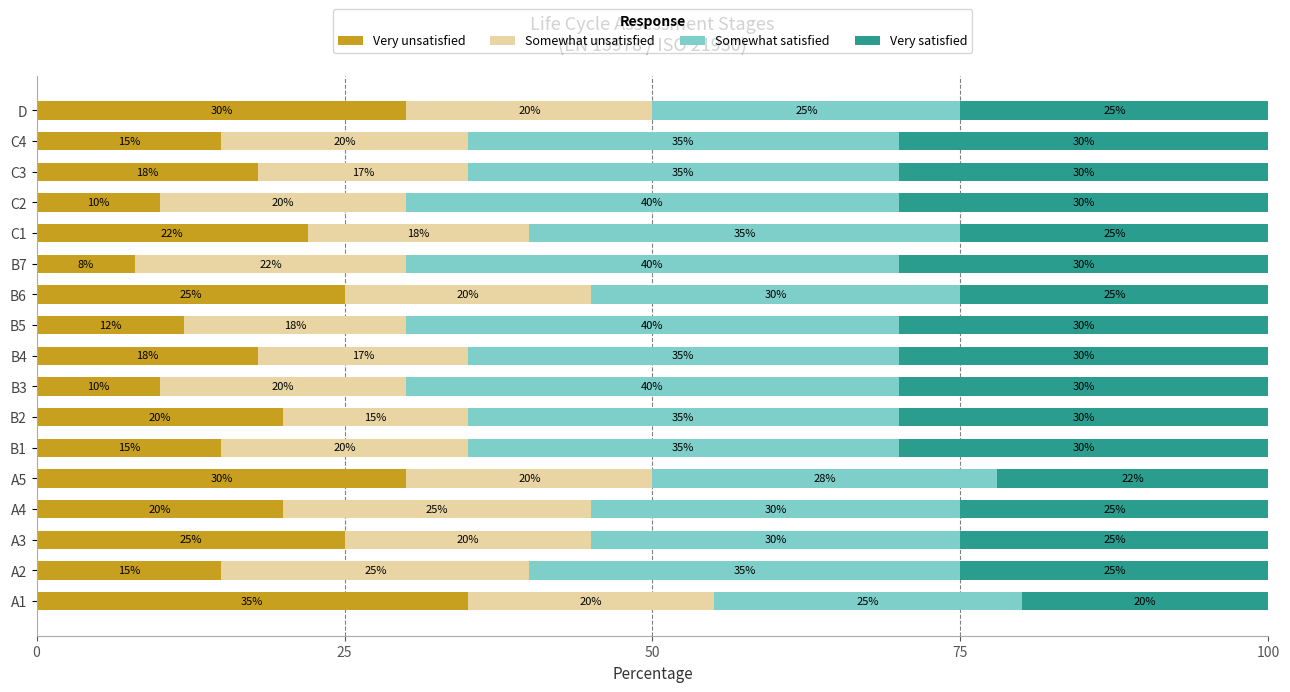

What is the lowest value of the Very unsatisfied series?

8